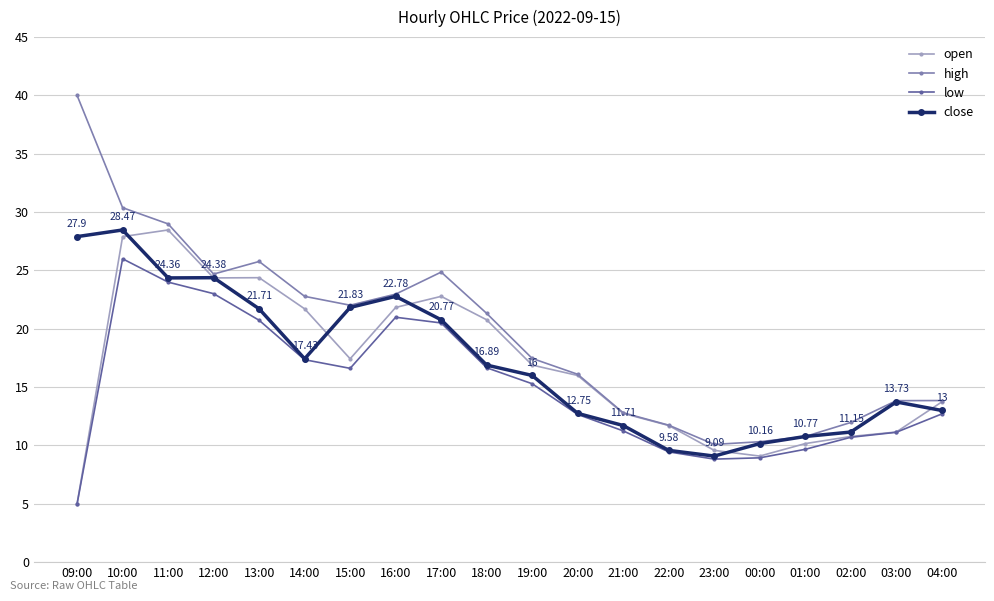

Is it true that high equals 12.8 at 21:00?

True